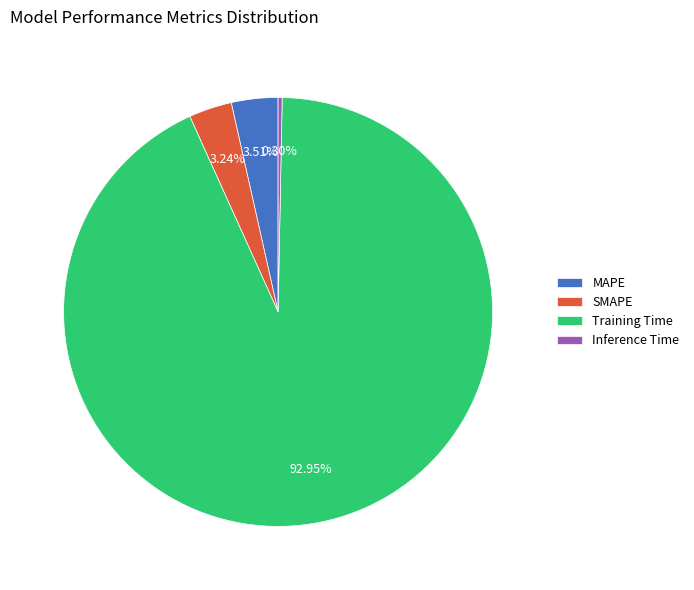

To the nearest percent, what is the average slice percentage?

25%